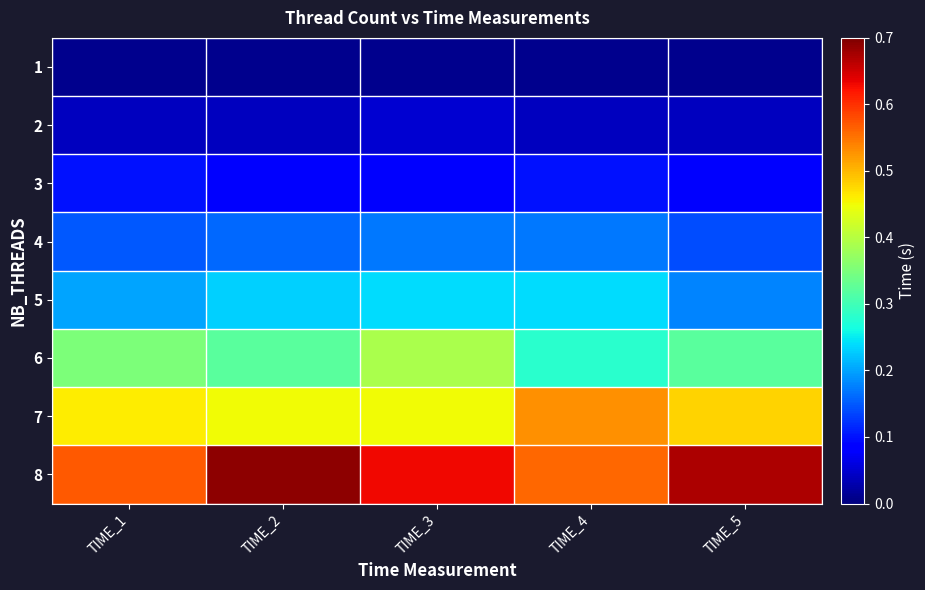

Which label corresponds to the smallest value in the chart?

TIME_1